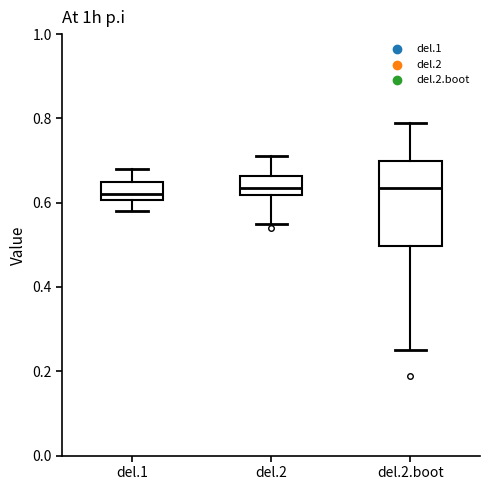

Where does the lower whisker of the box for del.1 end on the y-axis? The values are not printed on the chart, so give them approximately, as read against the axis.

0.58